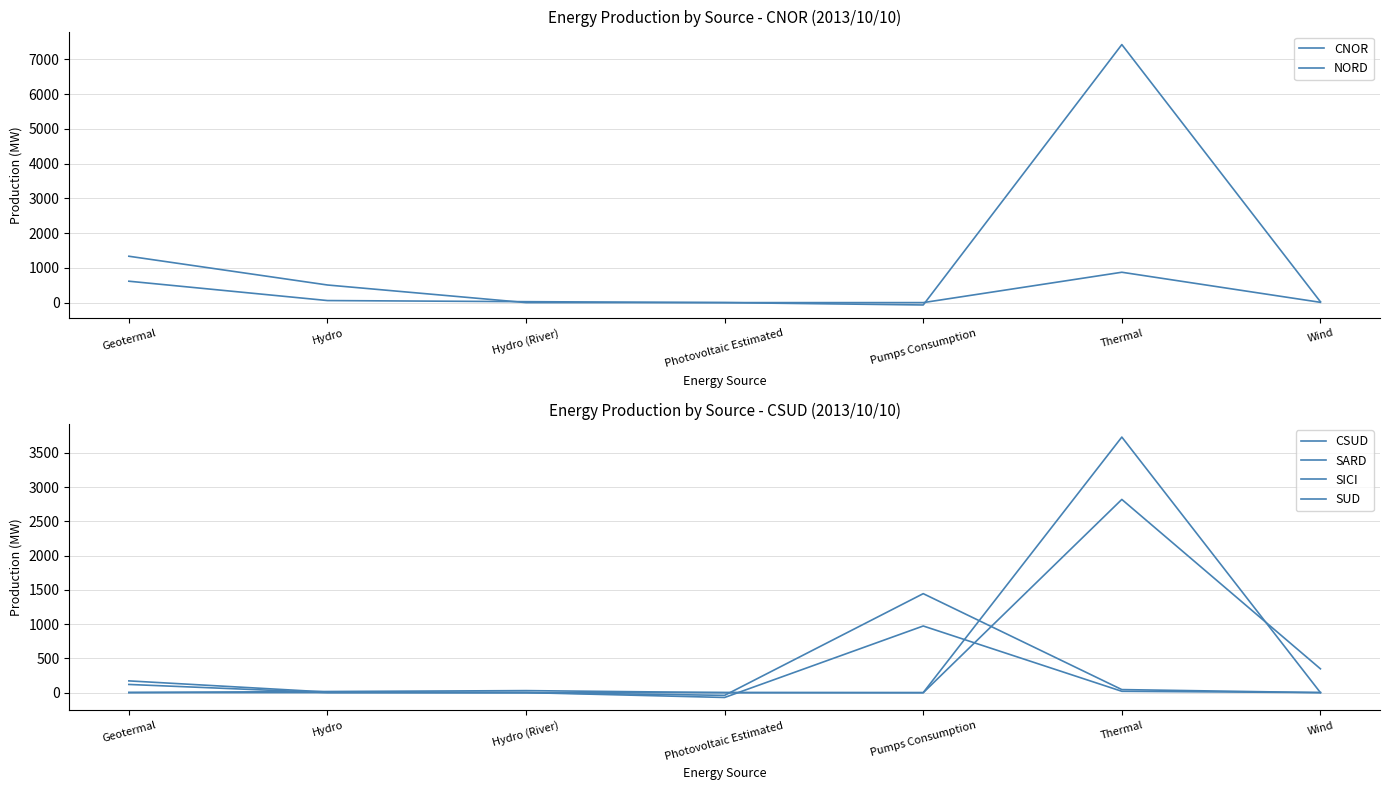

Where do SARD and CNOR first cross each other?

Photovoltaic Estimated and Pumps Consumption